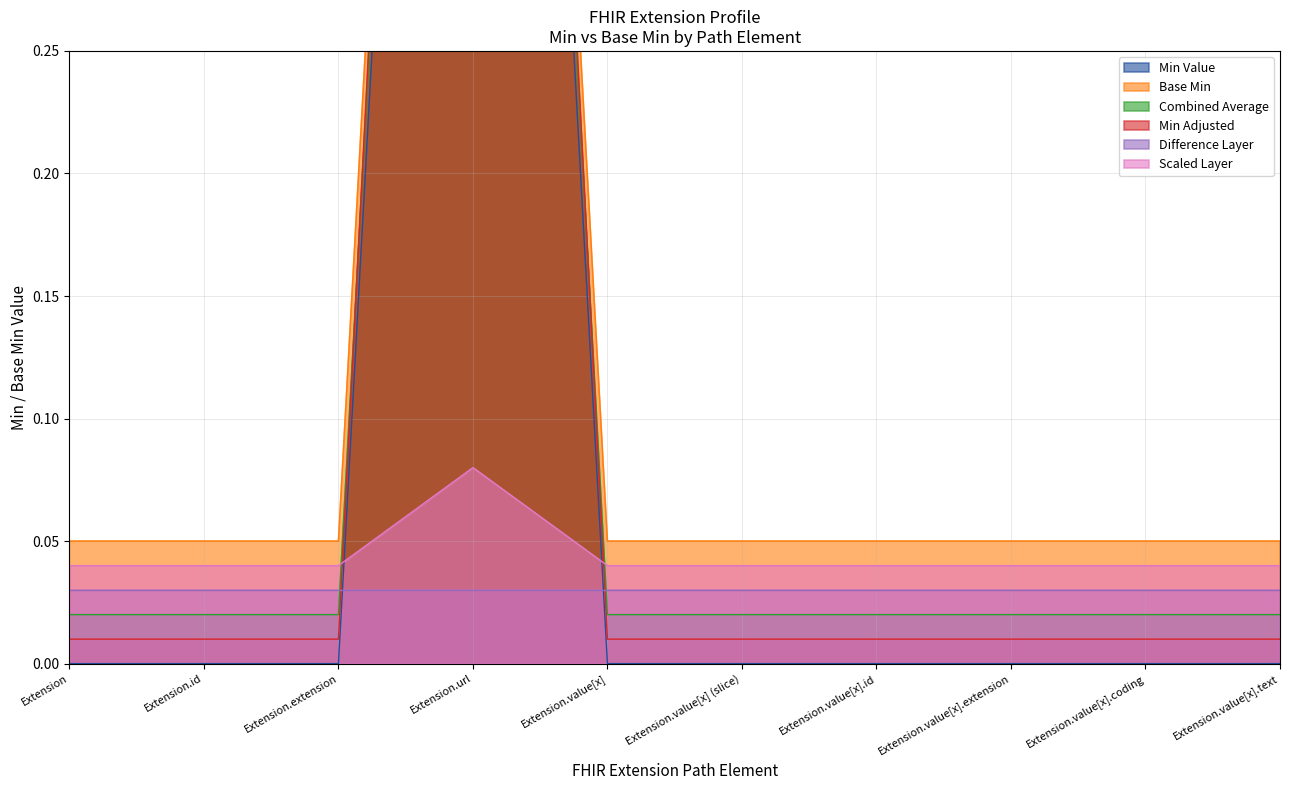

How many categories are shown in the chart?

10